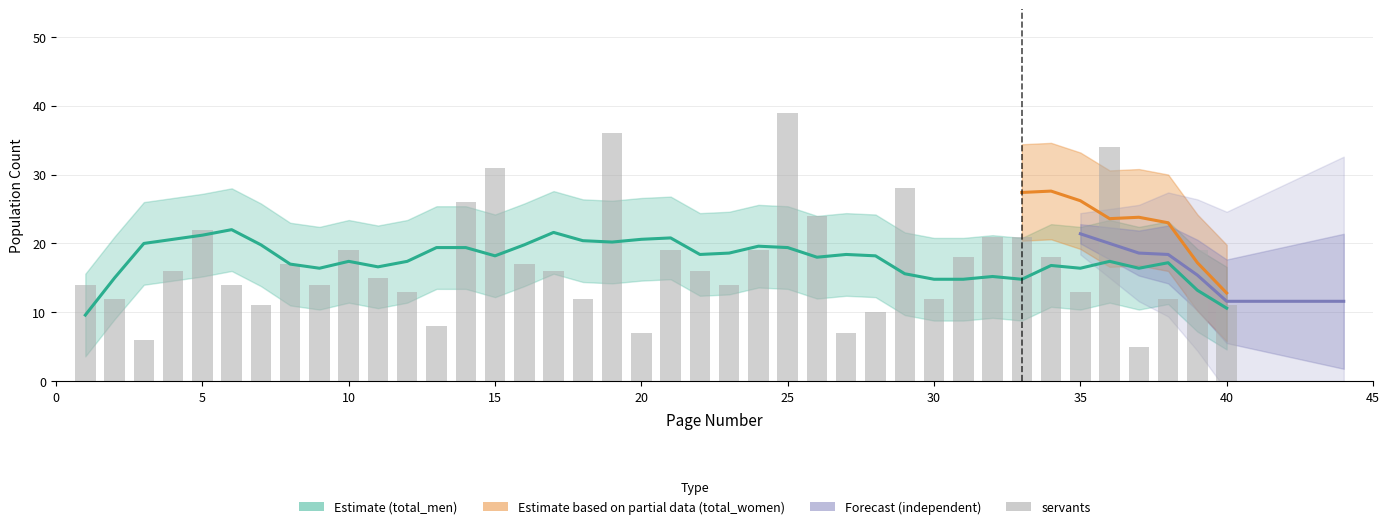

How many data points does each series have?

40